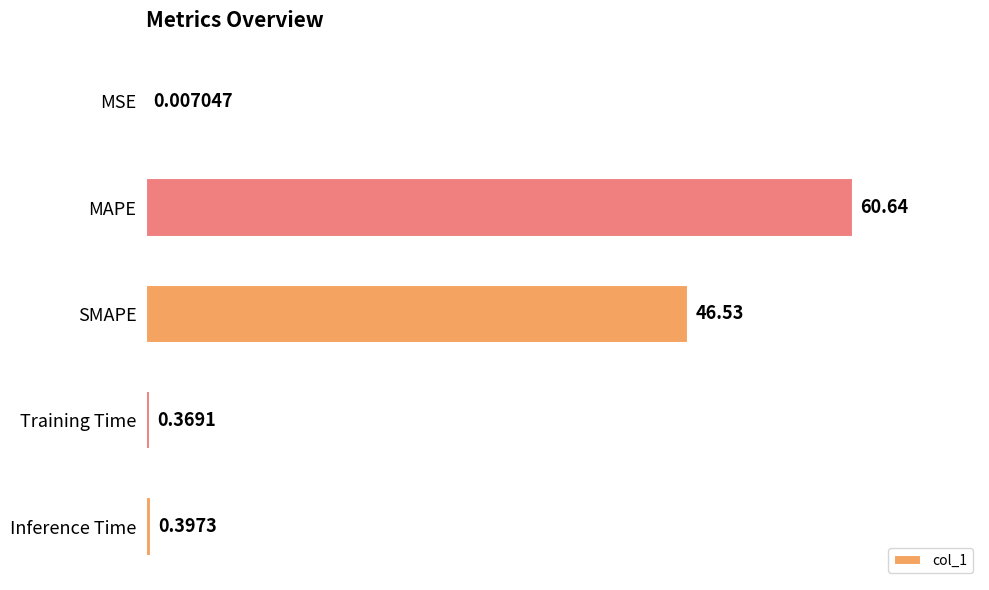

What is the maximum value shown in the chart?

60.6